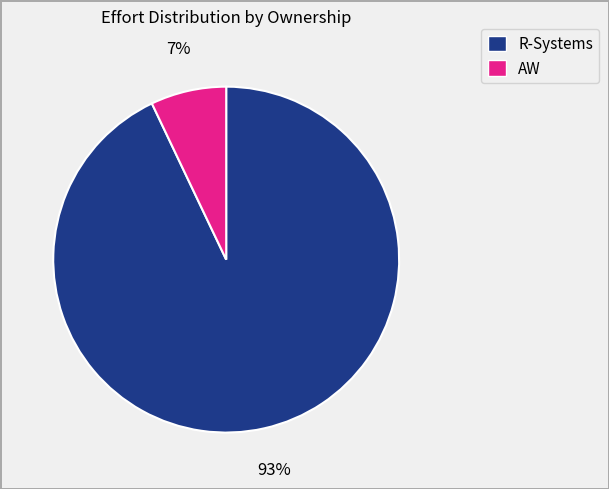

To the nearest percent, what is the average slice percentage?

50%